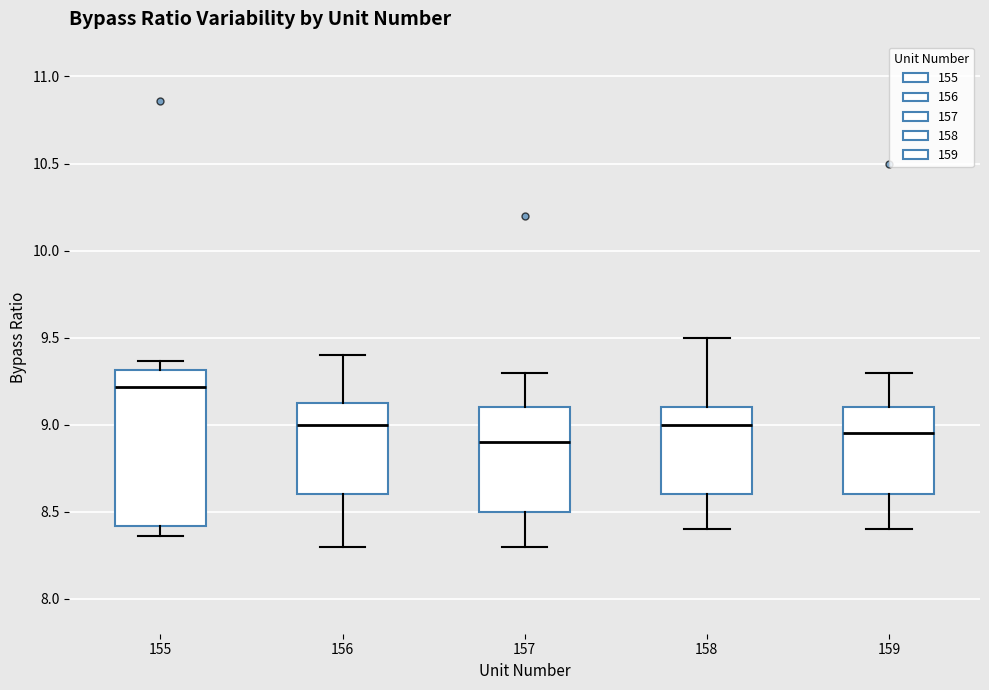

Comparing the boxes themselves (not the whiskers), which one is the tallest?

155